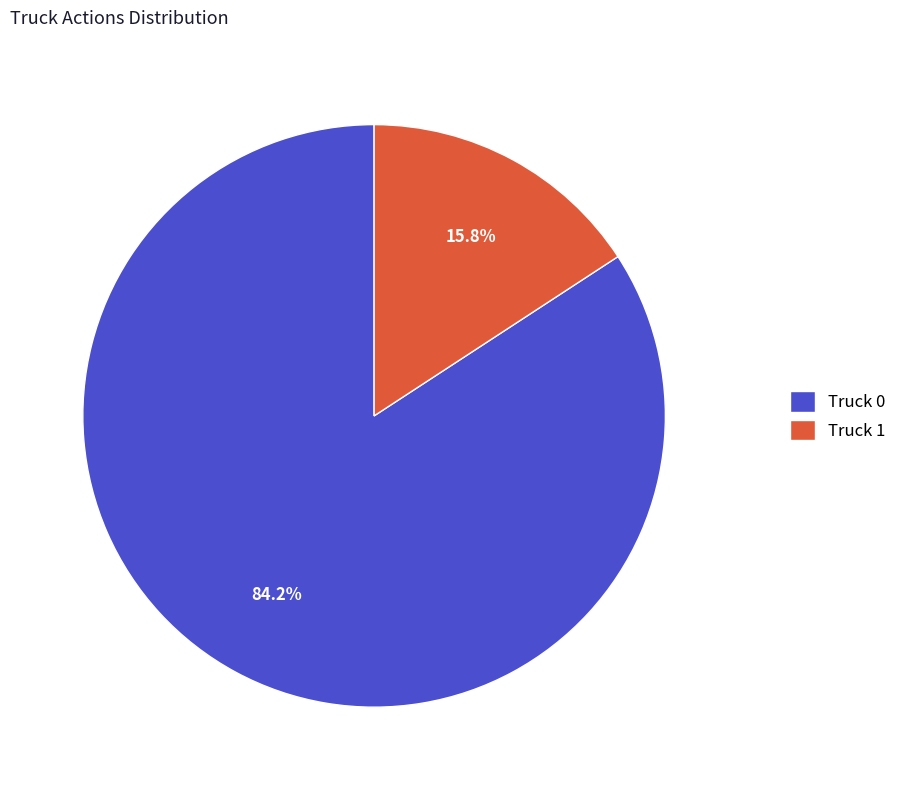

Is Truck 0 the majority of the pie?

Yes